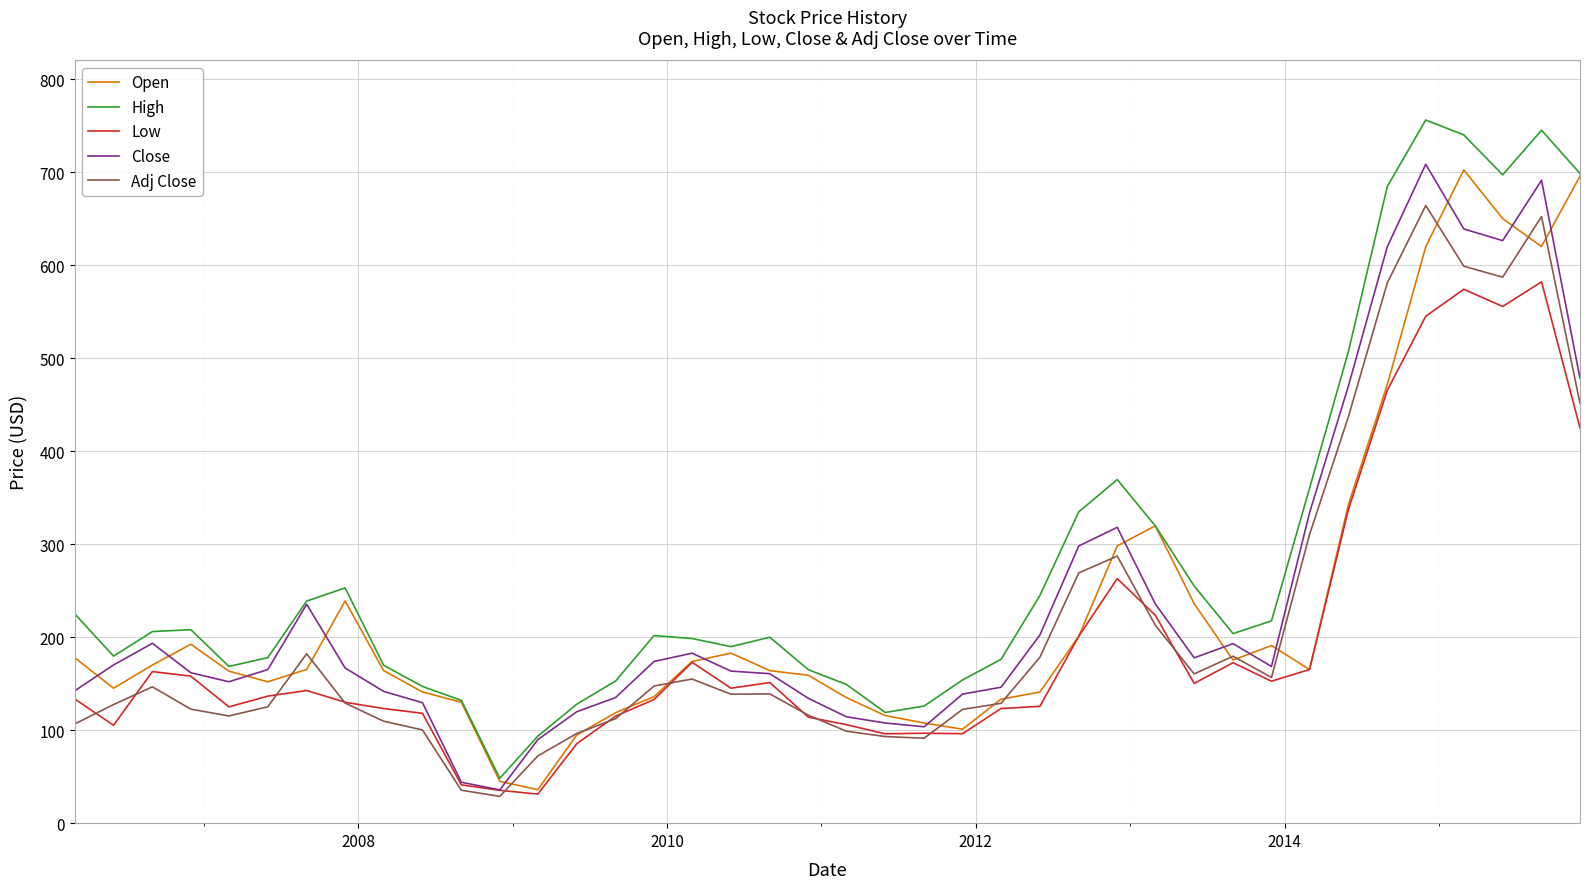

What is the lowest value of the Adj Close series?

28.8